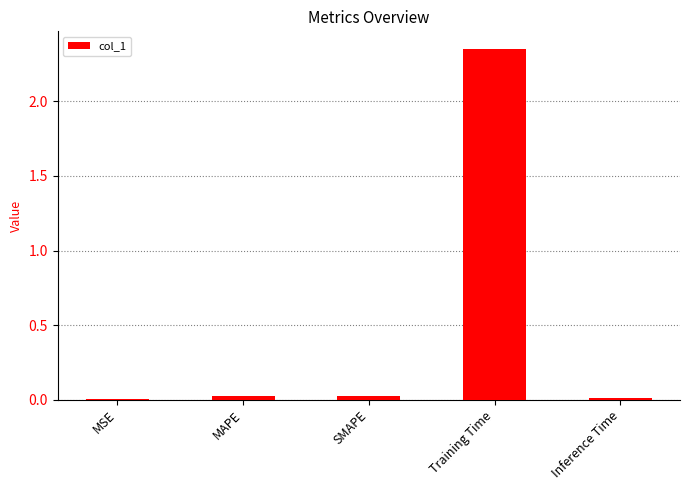

Which category has the highest value across all series?

Training Time